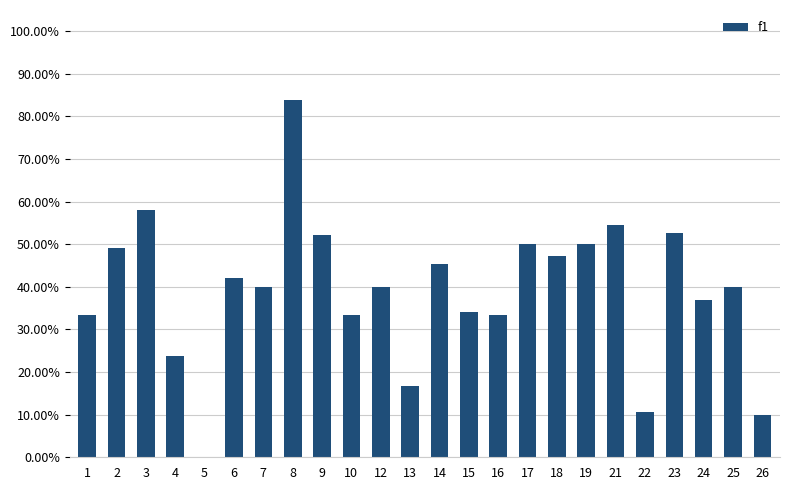

Which has a higher value, 17 or 24?

17